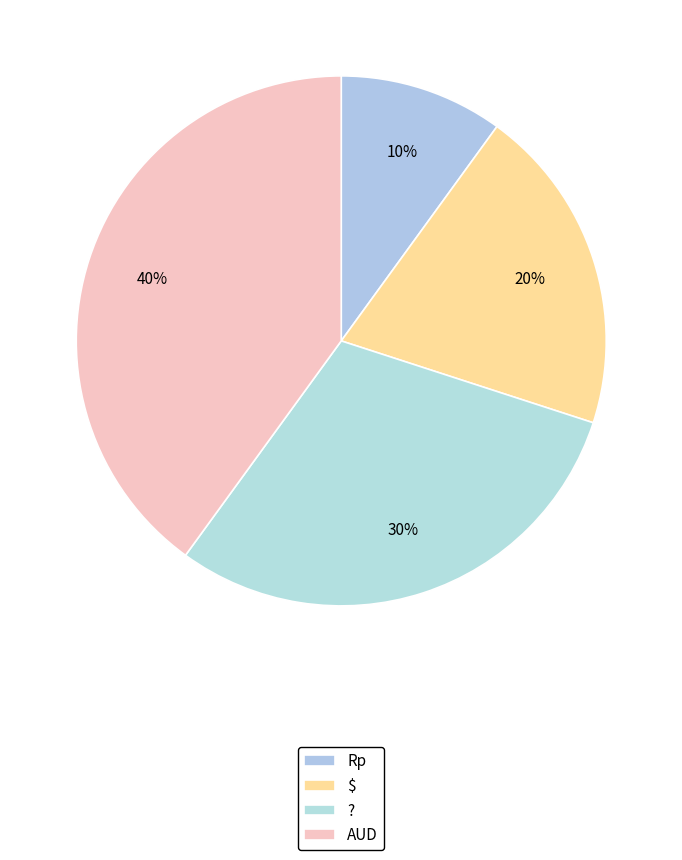

Does any single category account for the majority?

No